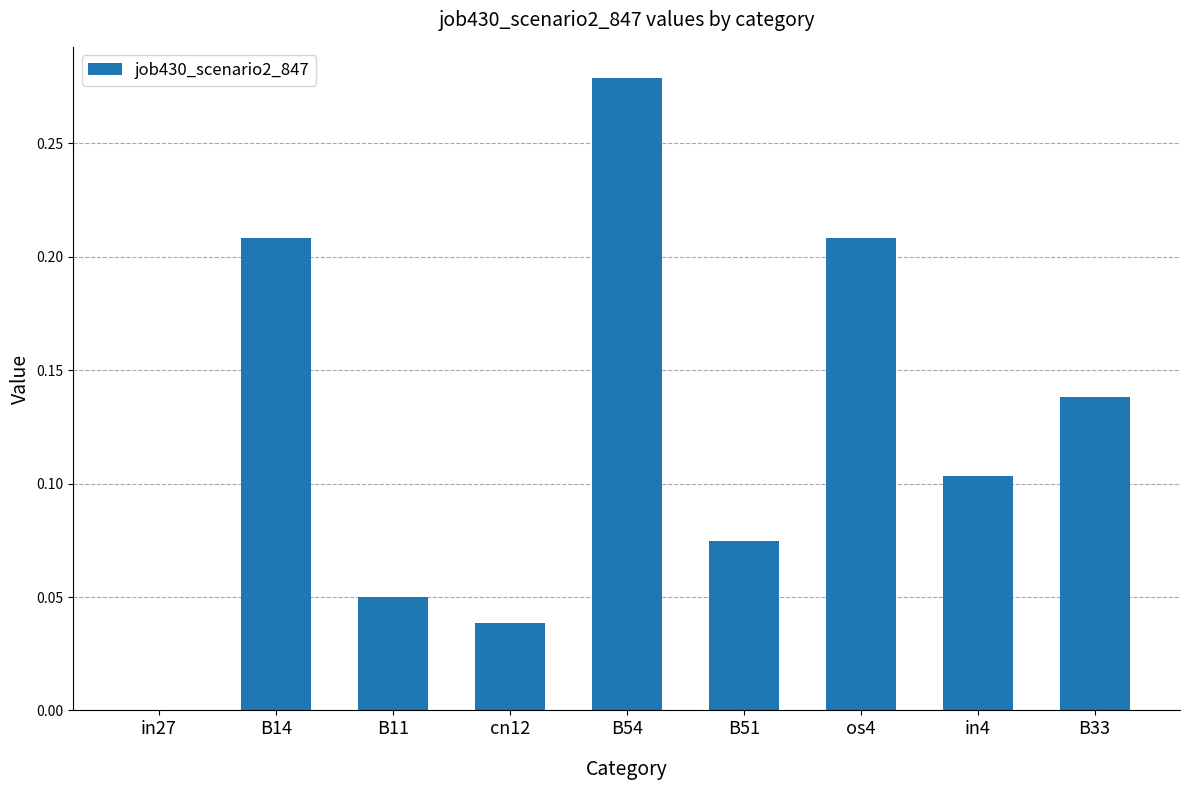

Where is the data nearest to the value 0?

in27